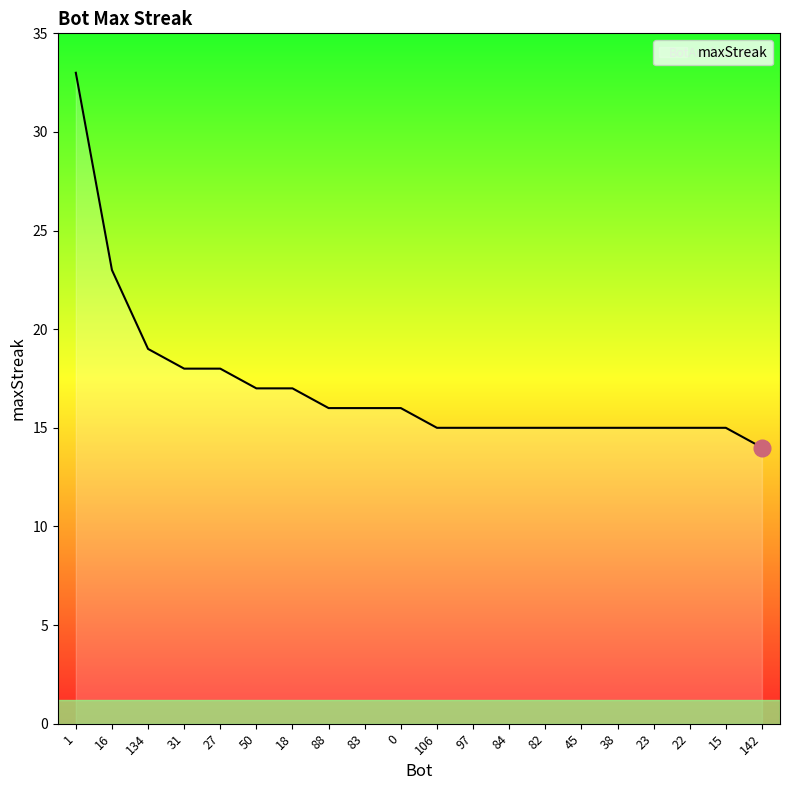

What position from the left is 83?

9